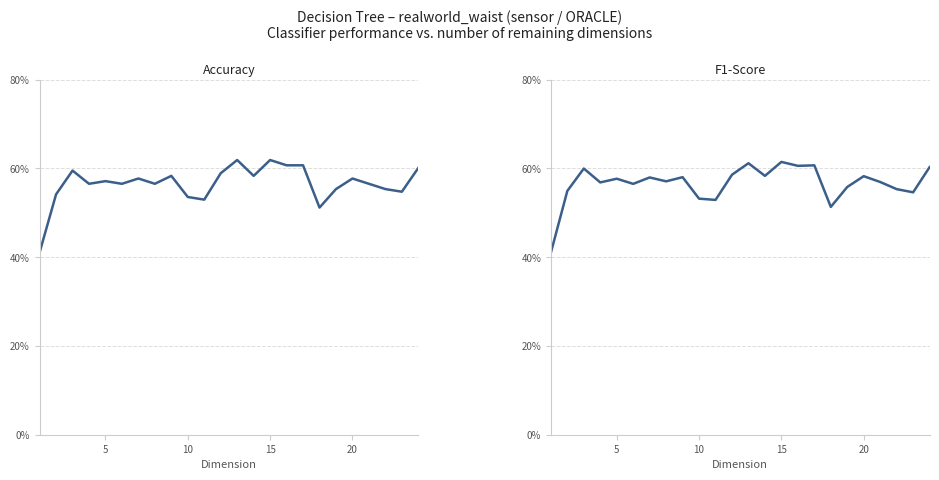

Which series has the largest total across all categories?

F1-Score